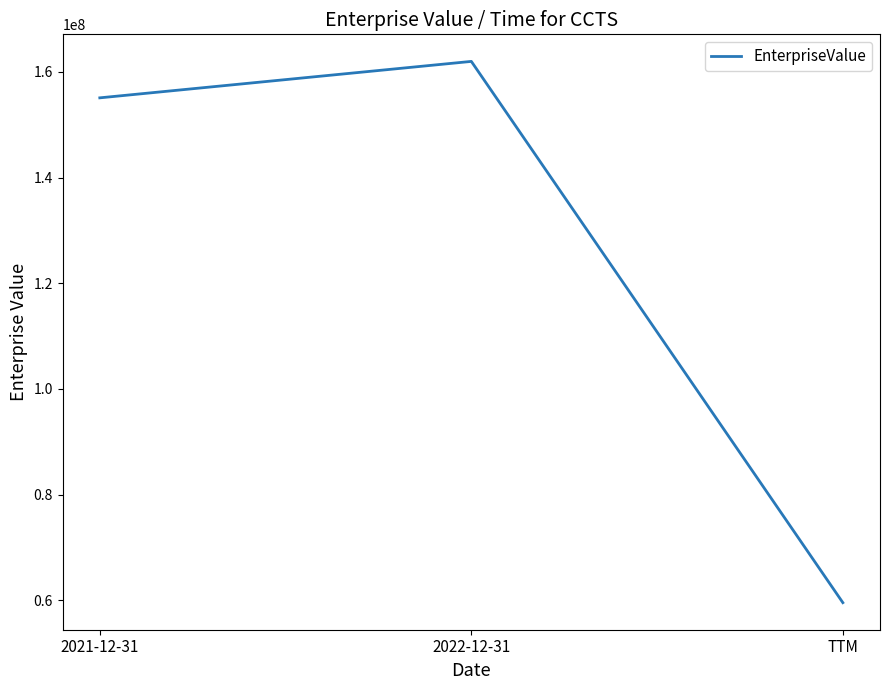

How many lines are shown in the chart?

1